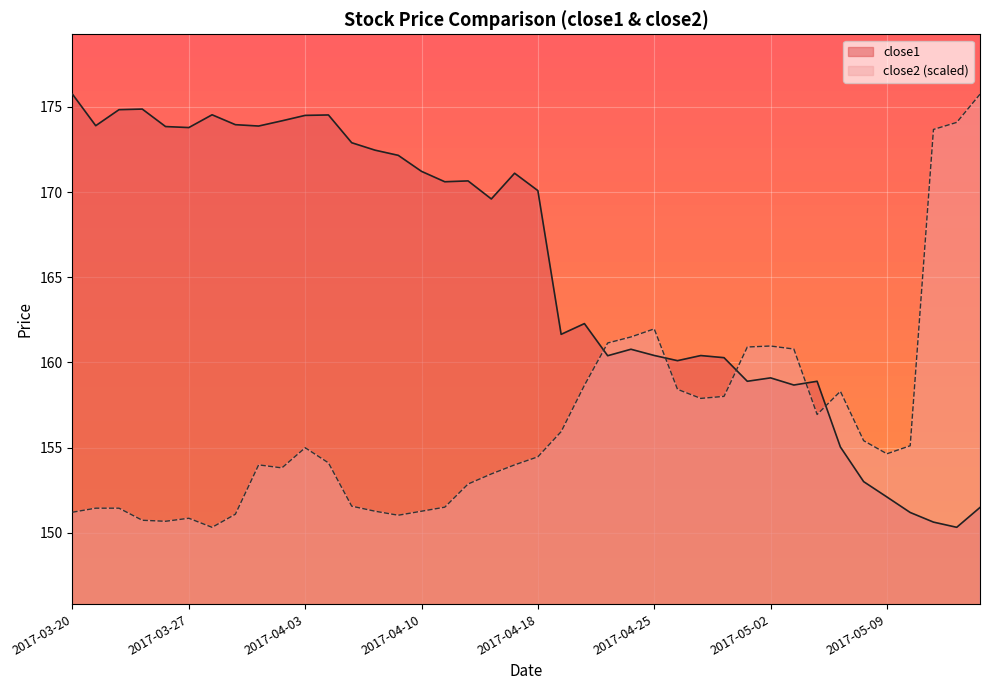

What is the label of the 4th point from the left?

2017-03-23